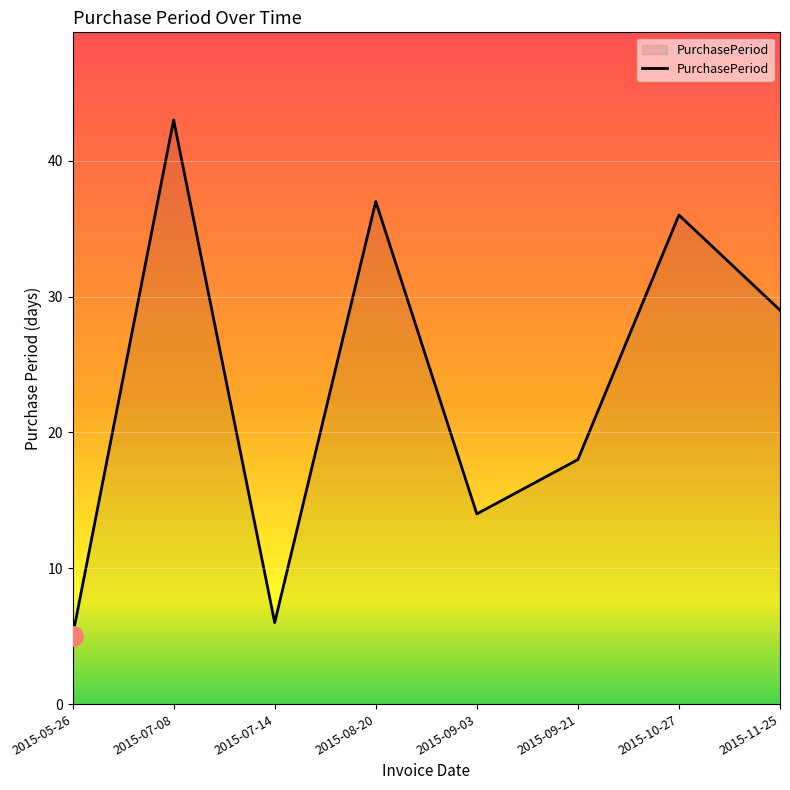

List the labels in order of value, largest first.

2015-07-08, 2015-08-20, 2015-10-27, 2015-11-25, 2015-09-21, 2015-09-03, 2015-07-14, 2015-05-26